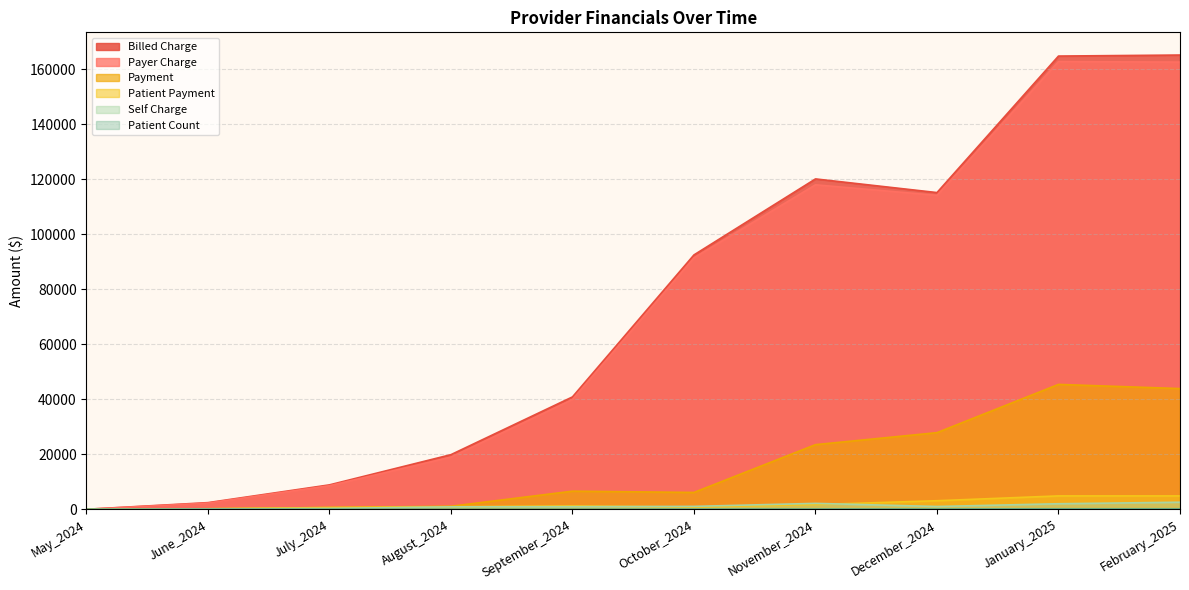

What is the label of the 9th point from the right?

June_2024